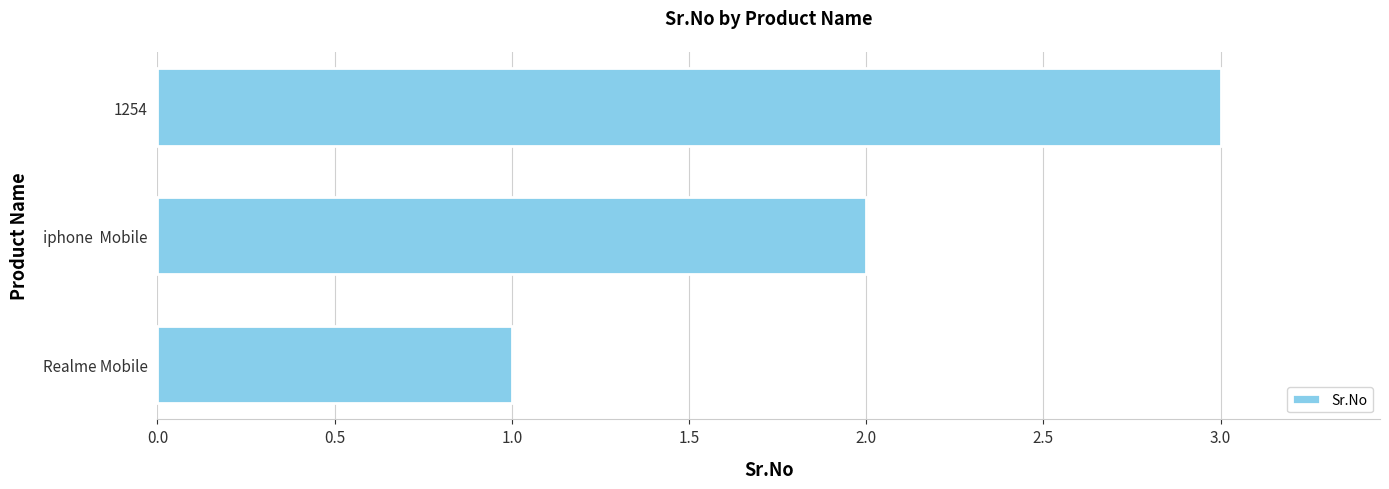

What is the sum of all values?

6